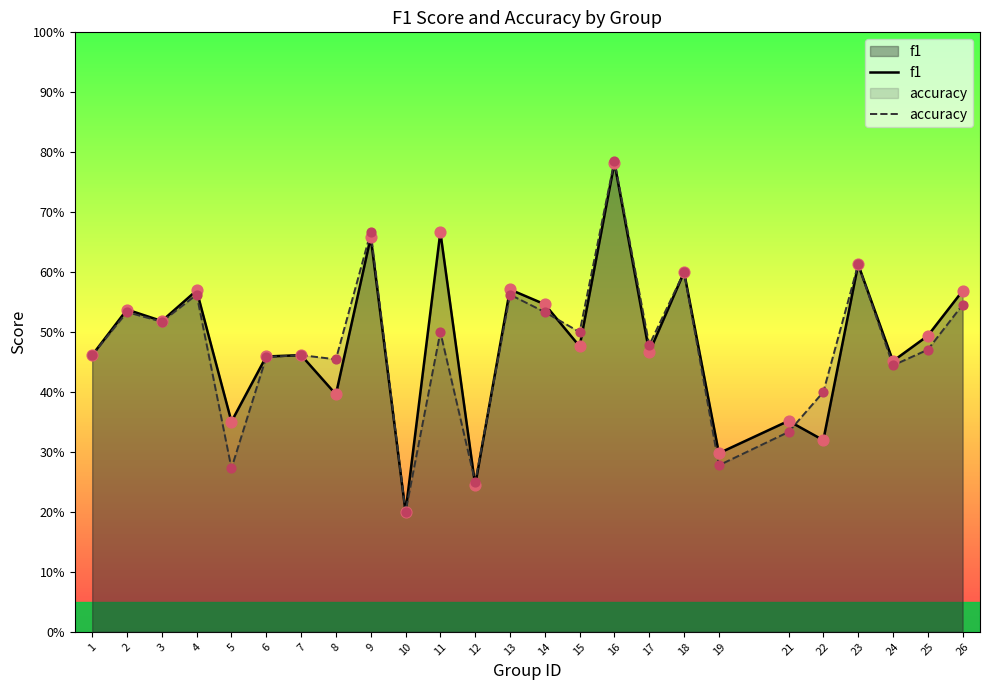

Which series has the largest Y range (max minus min)?

accuracy